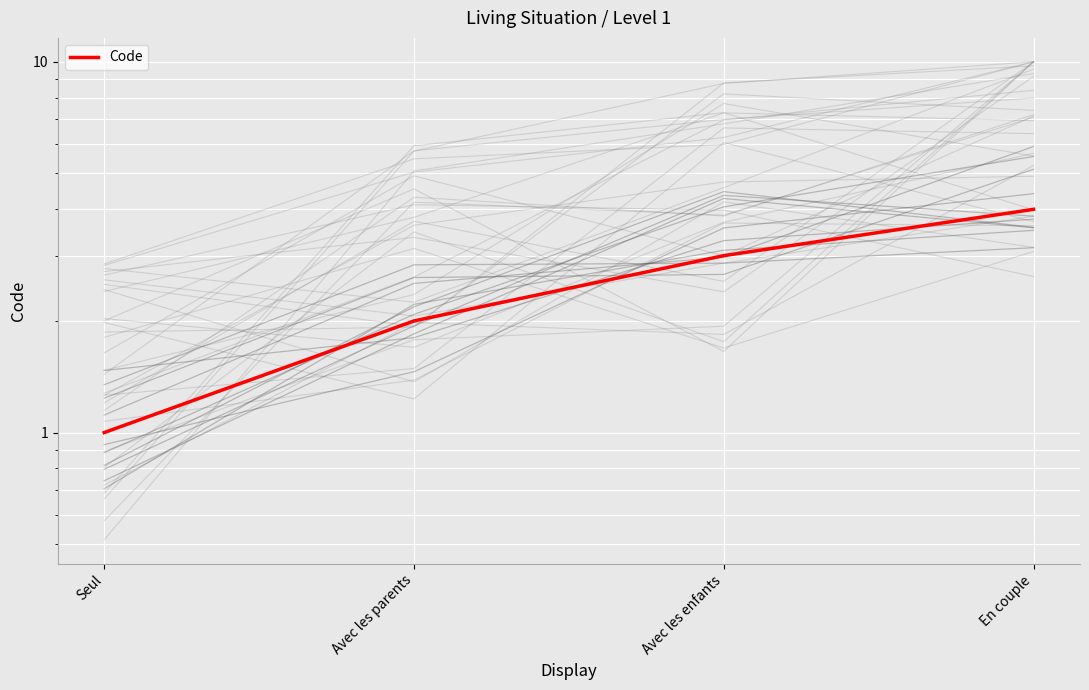

At which category does the chart reach its minimum across all series?

Seul